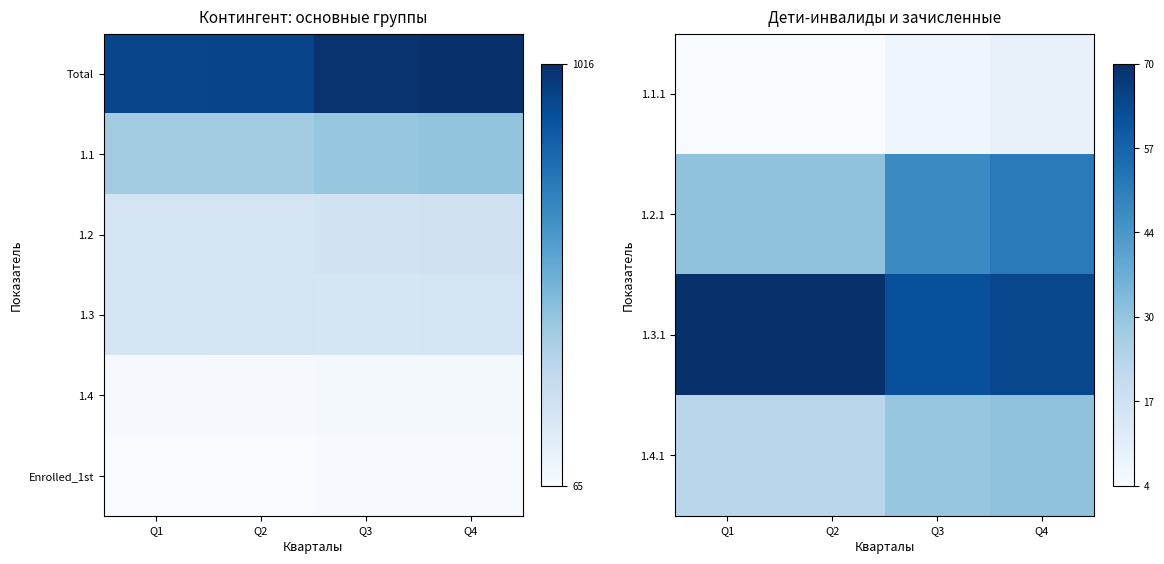

The 1.4 series shows 0.0 at Q1. True or false?

False